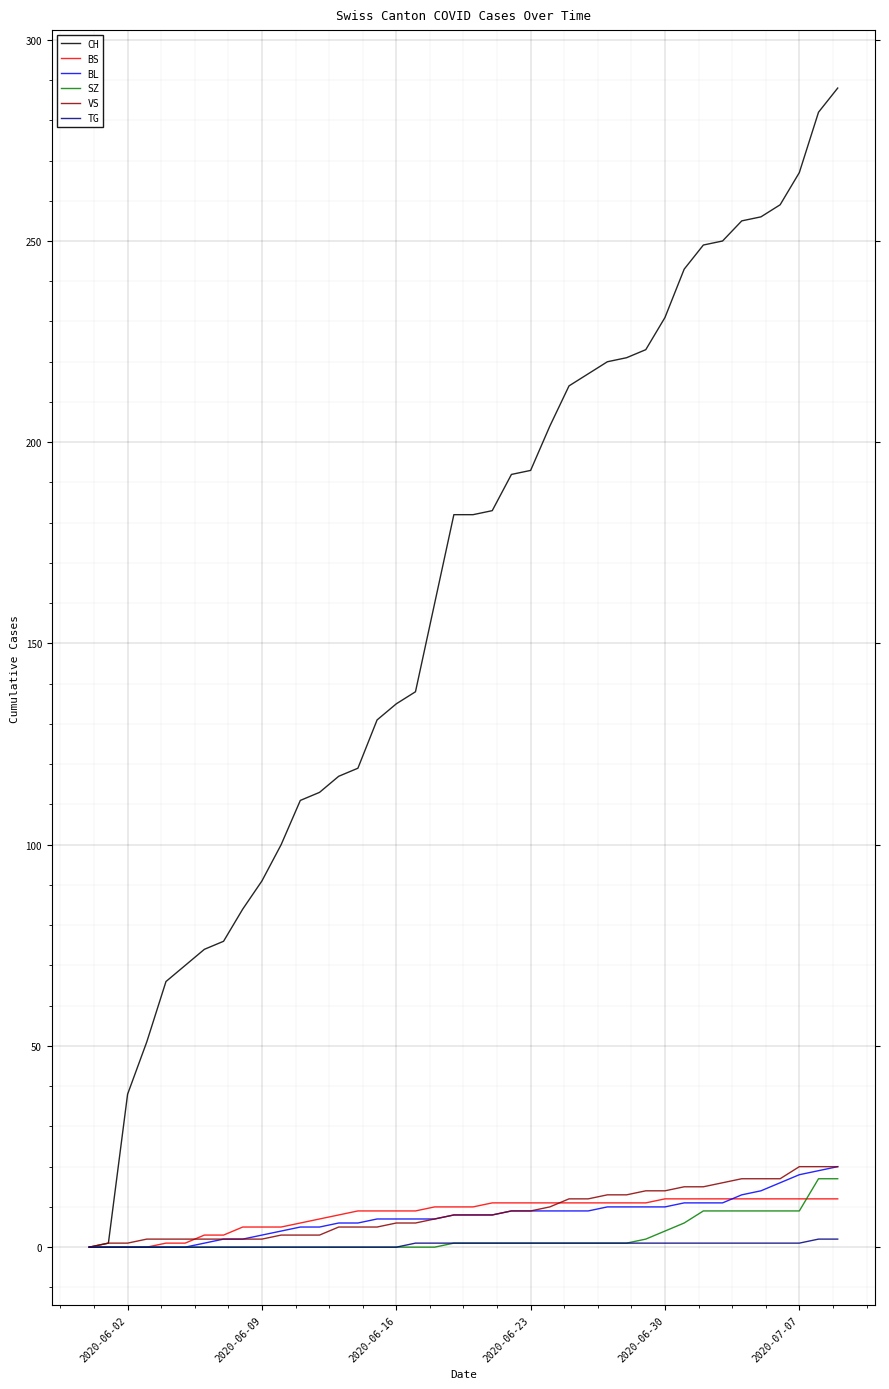

How many series are shown in this chart?

6